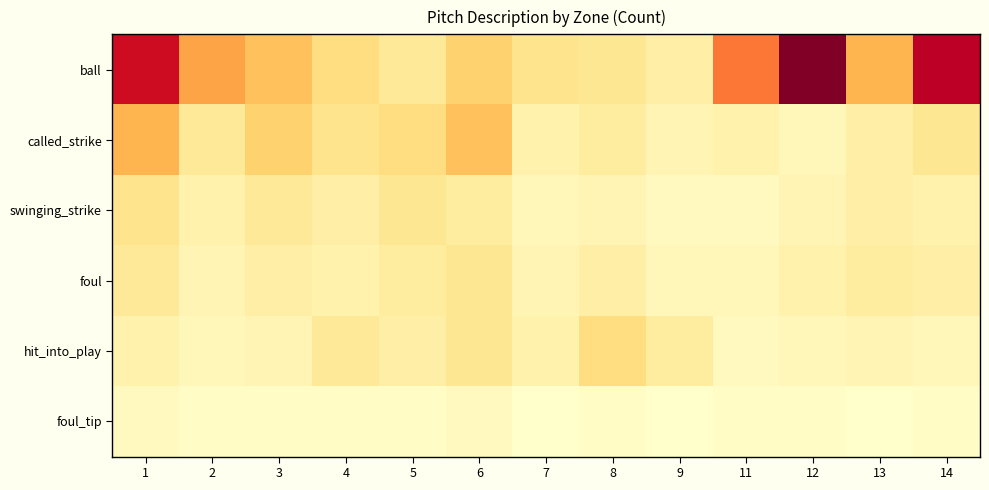

Which series has the largest total across all categories?

ball